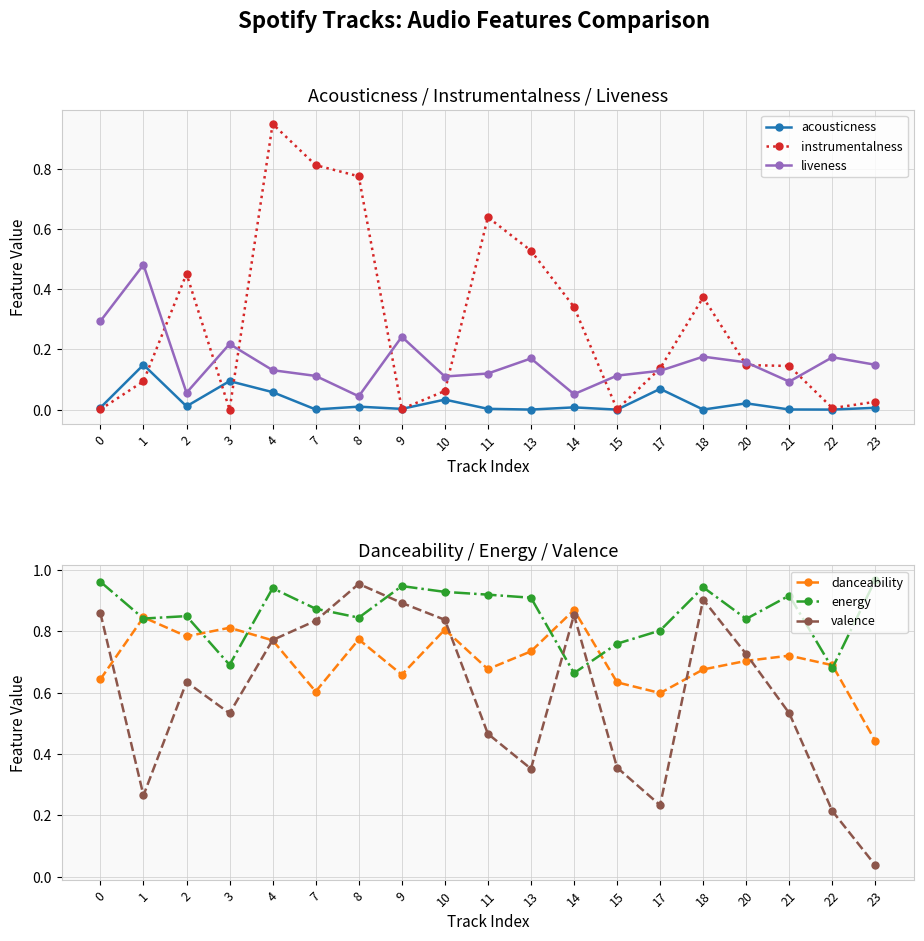

At which label is instrumentalness closest to 0?

3